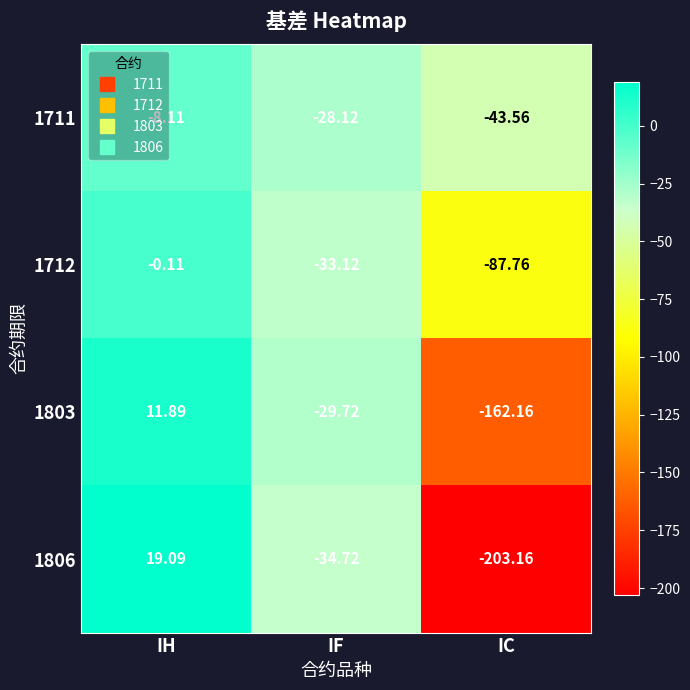

At which category is the sum across all series the highest?

IH